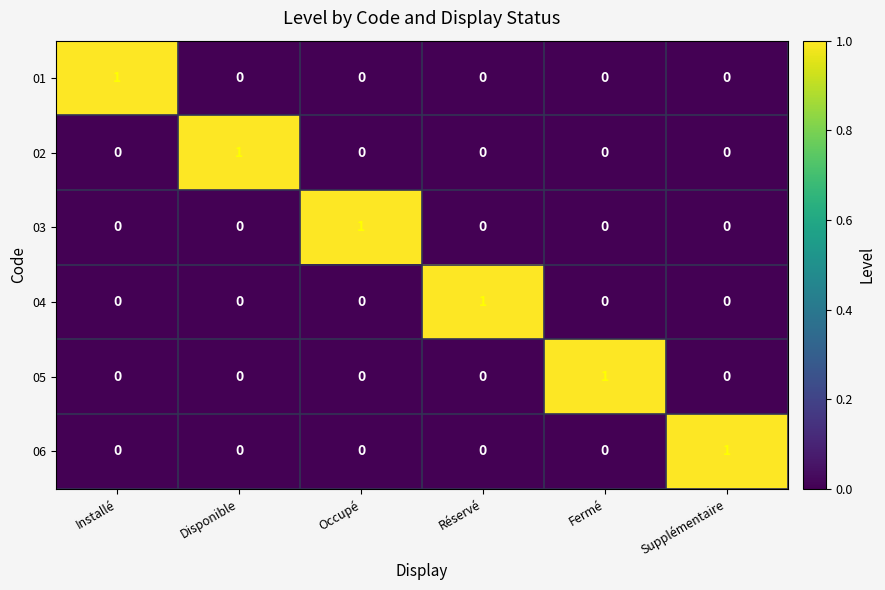

At how many categories does at least one series exceed 0?

6